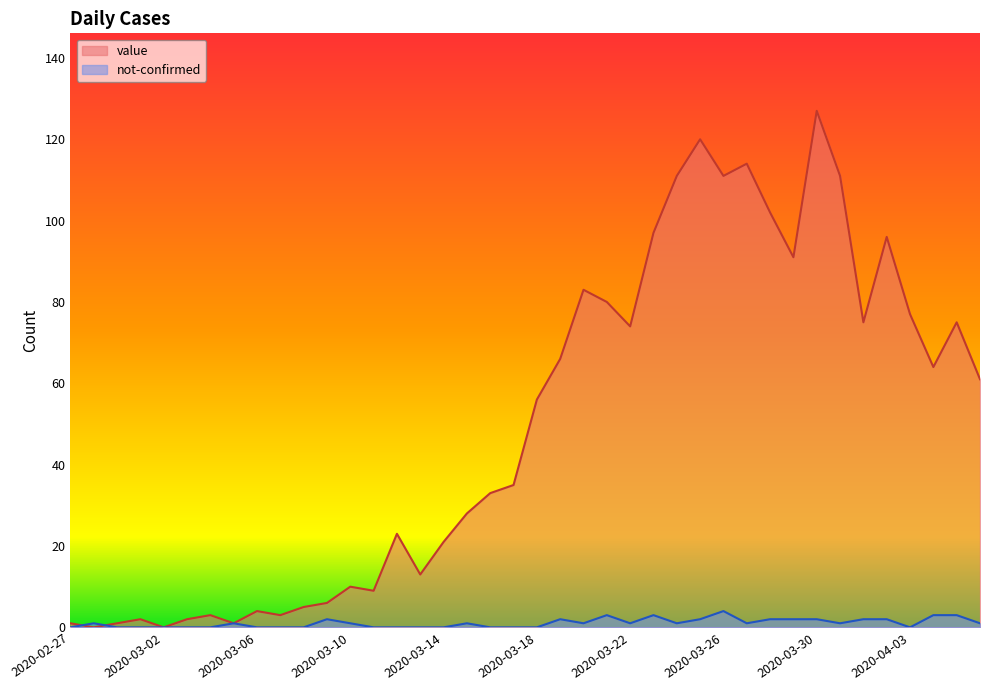

Rank the series by their maximum value, from lowest to highest.

not-confirmed, value